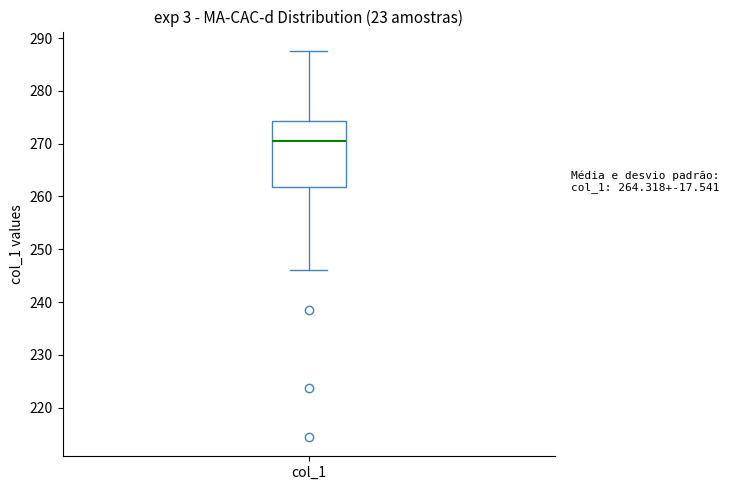

Where is the lower edge of the box for col_1 on the y-axis? The values are not printed on the chart, so give them approximately, as read against the axis.

262